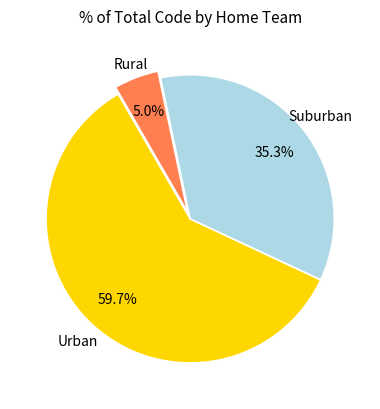

Is there a majority slice in this chart?

Yes